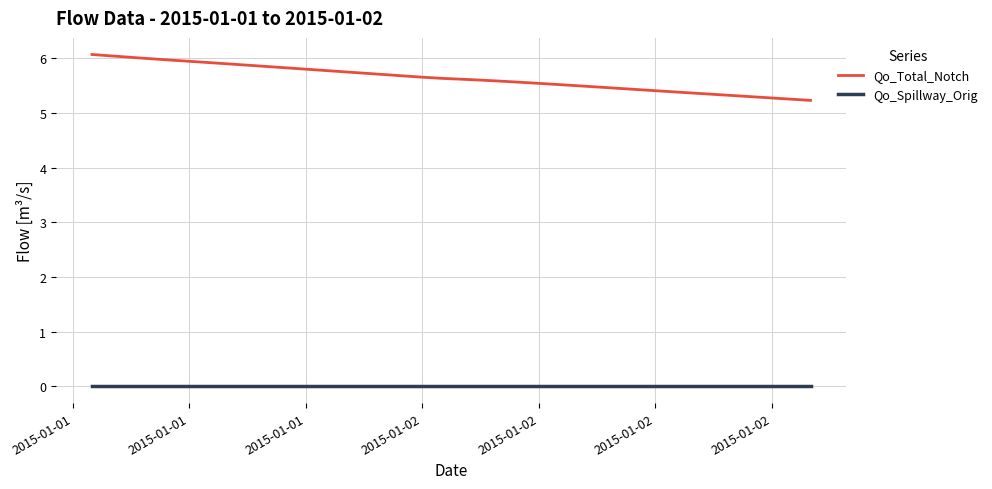

Which series has the widest spread of values?

Qo_Total_Notch